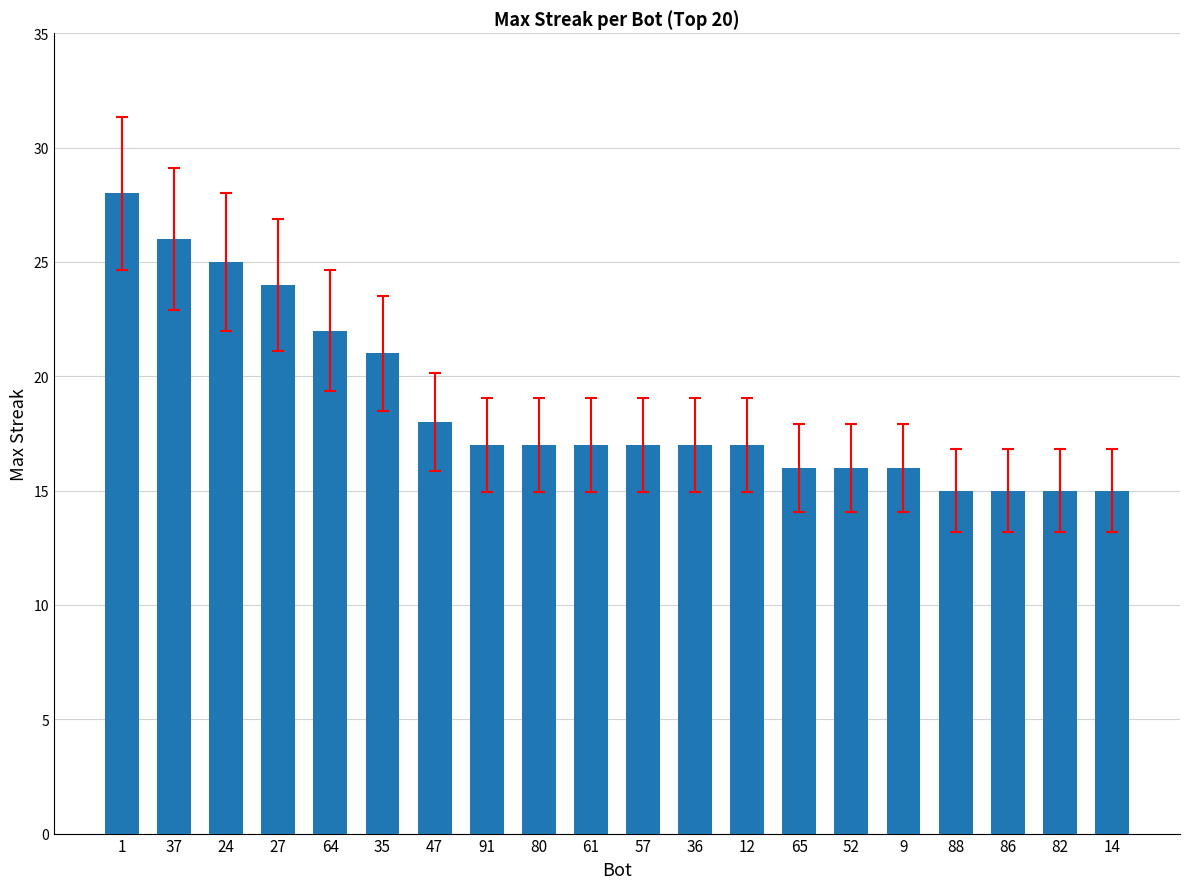

How many data points does each series have?

20